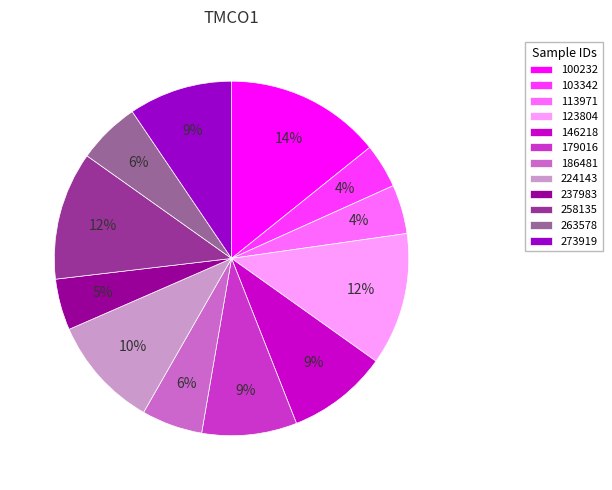

To the nearest percent, what is the difference between the 224143 and 123804 slice percentages?

2%